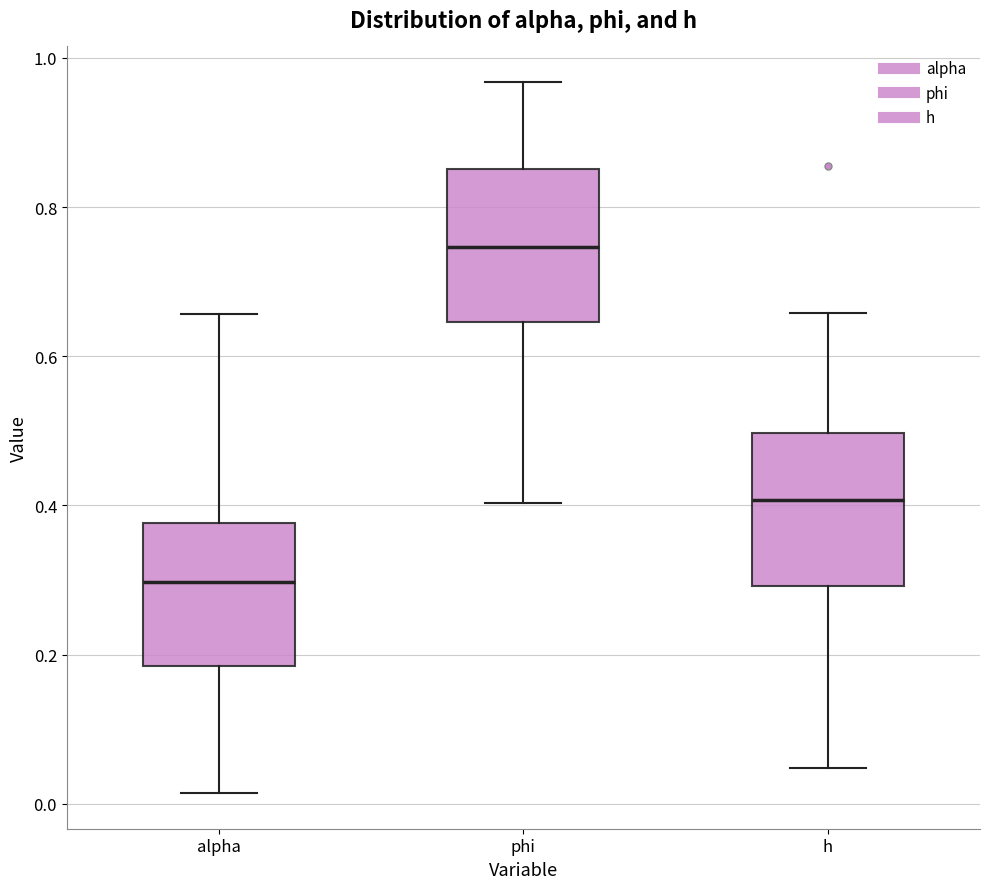

Where is the upper edge of the box for h on the y-axis? The values are not printed on the chart, so give them approximately, as read against the axis.

0.50